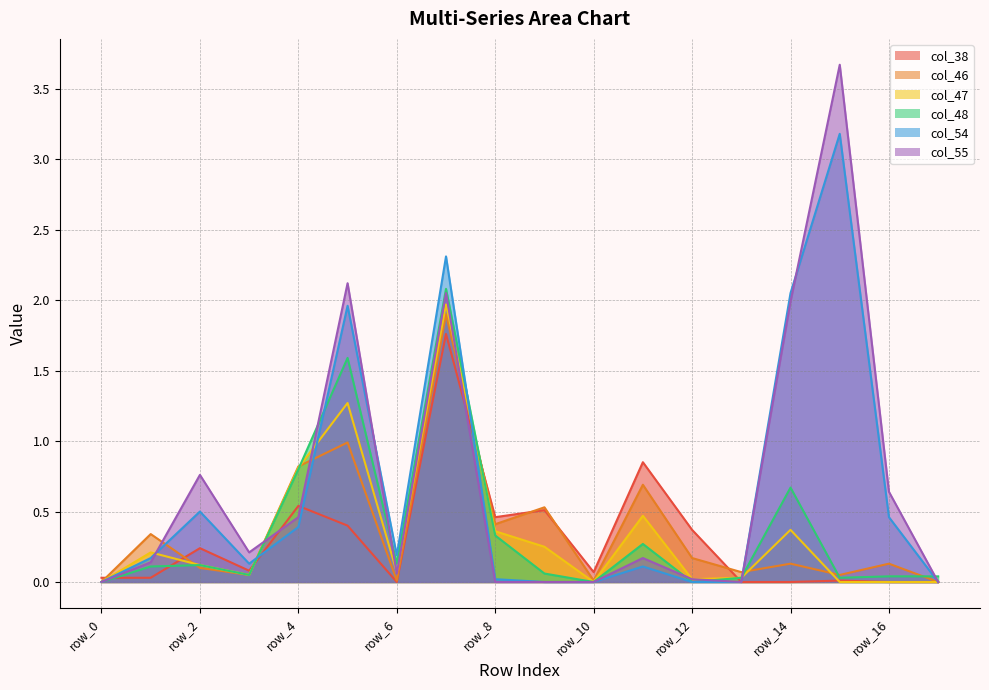

Does the chart have visible grid lines?

Yes